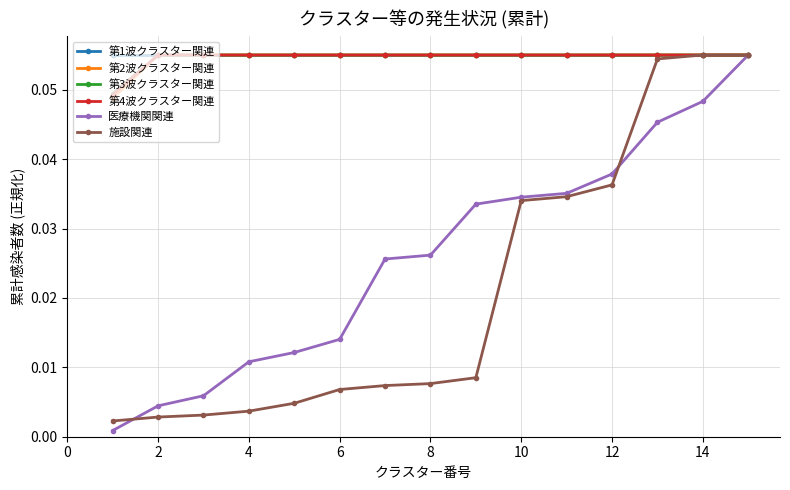

At how many categories does at least one series exceed 0?

15